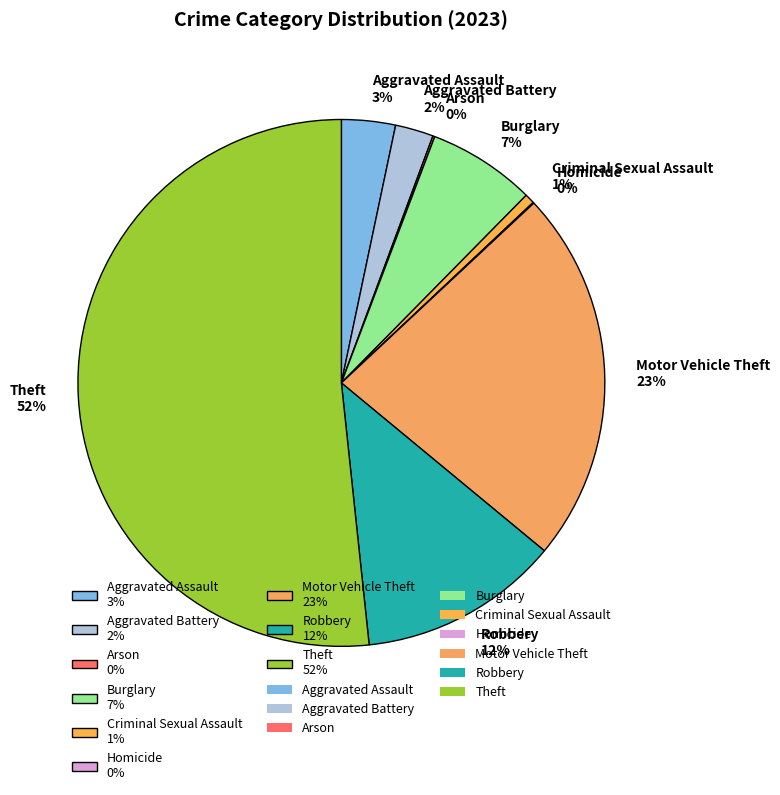

To the nearest percent, what portion does Theft 52% represent?

52%